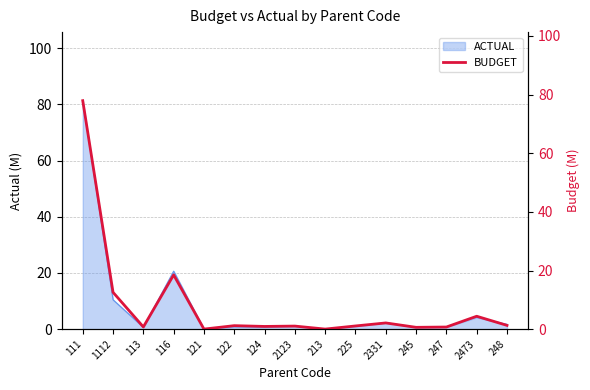

The chart shows a value of 0.9 at 245. True or false?

False